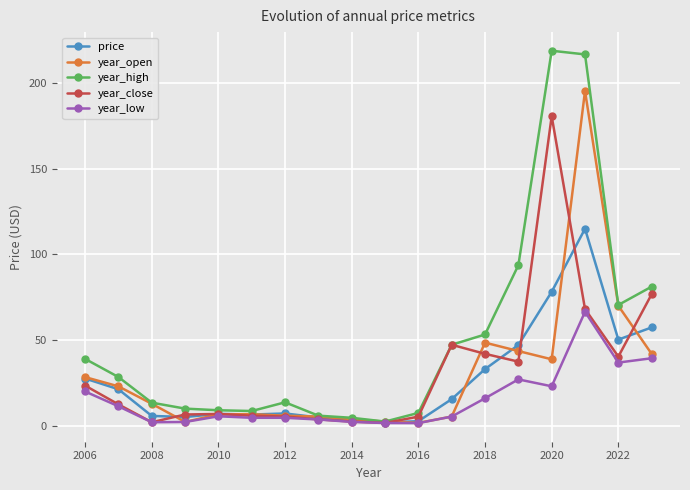

What is the value of the year_close point at the 15th from the left?

180.7